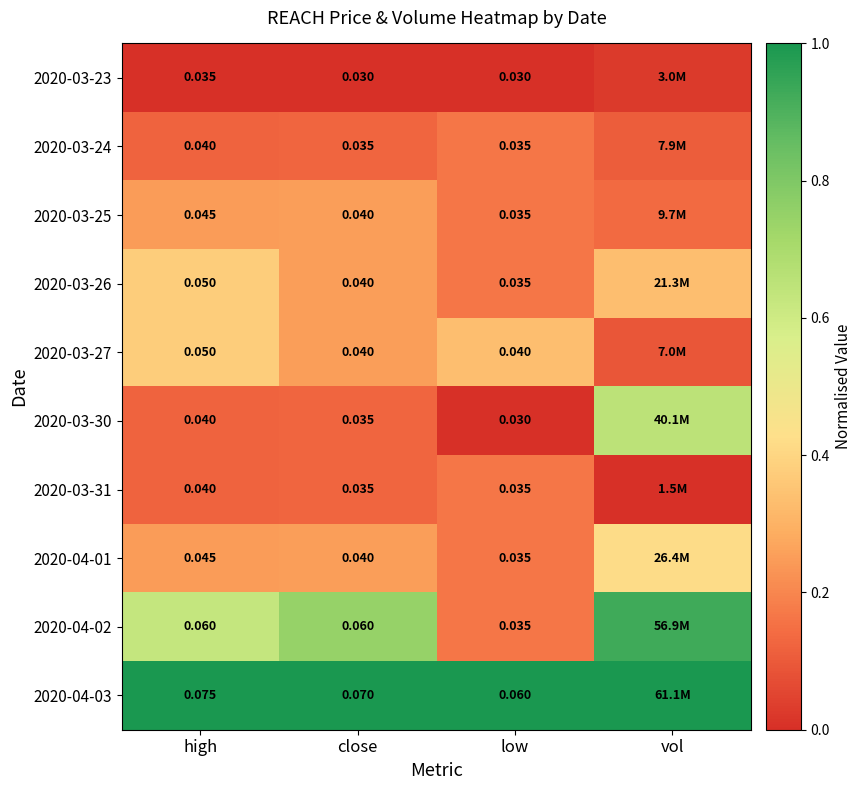

At how many categories does at least one series exceed 0?

4